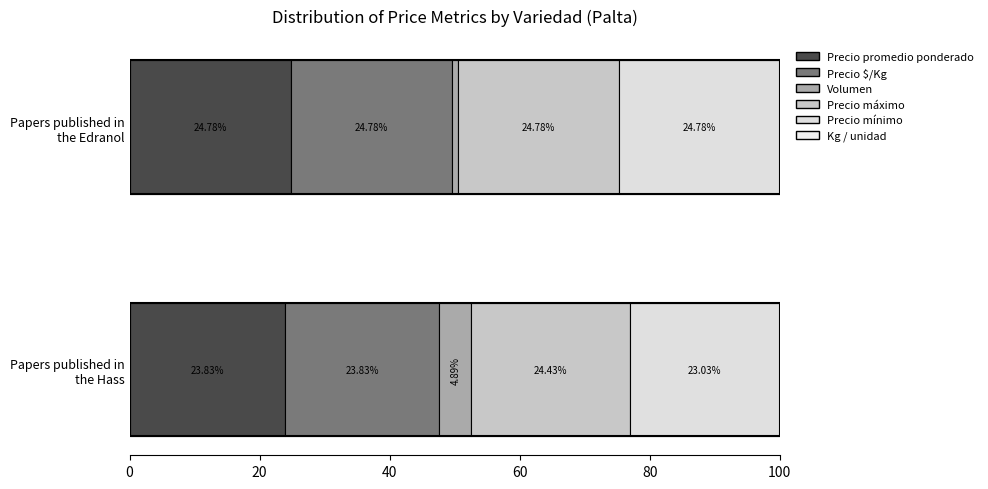

What is the value of the Precio $/Kg bar at the 1st from the left?

23.8